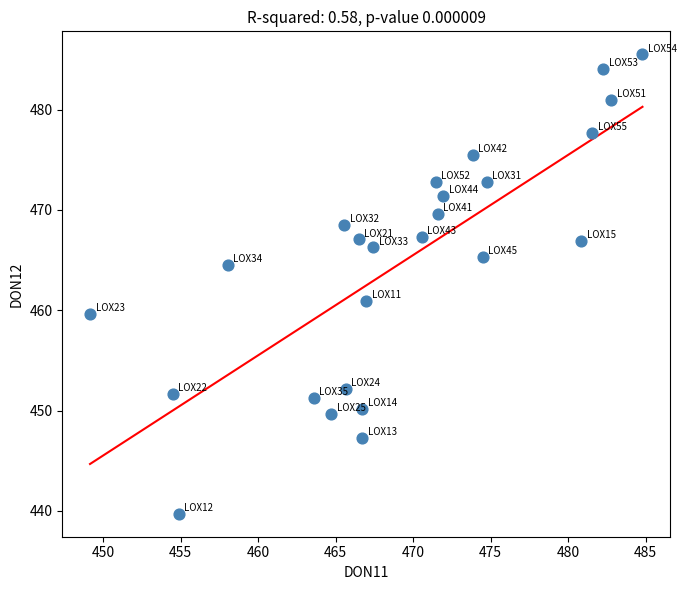

What Y value in the scatter plot is closest to 462?

461.0